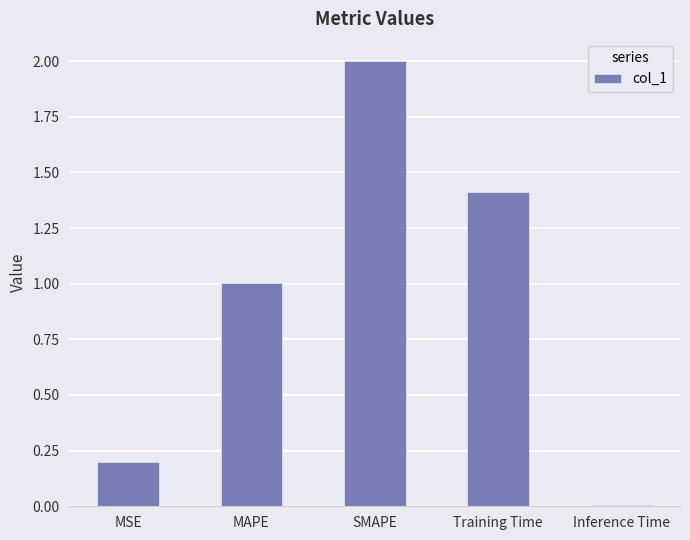

What is the difference between the second highest and minimum values?

1.4